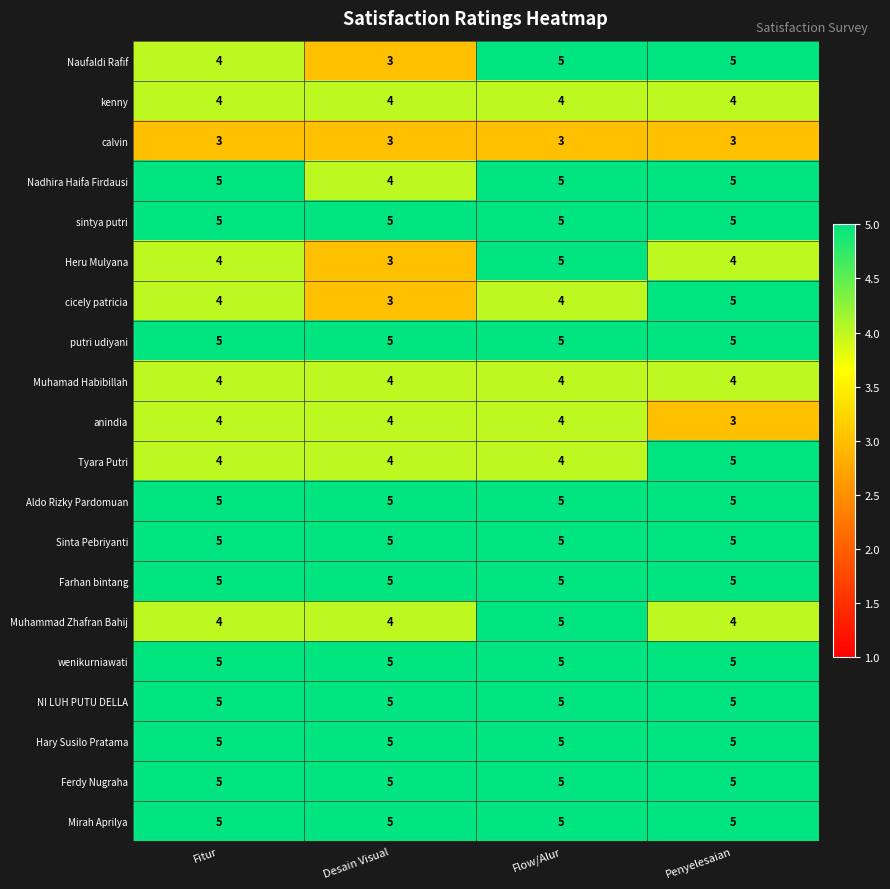

Where is anindia nearest to the value 3?

Penyelesaian